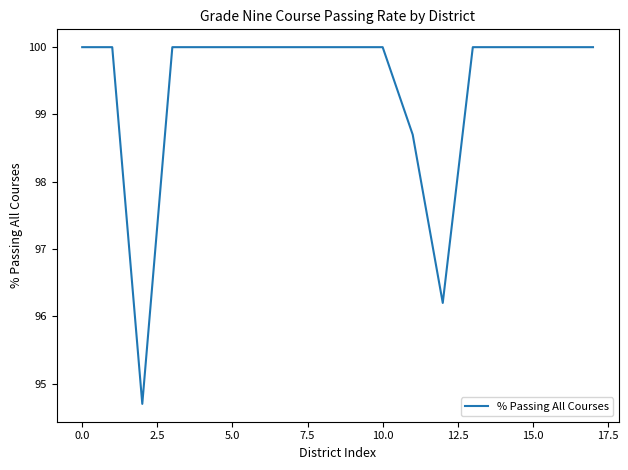

How many values are between 100 and 101?

15